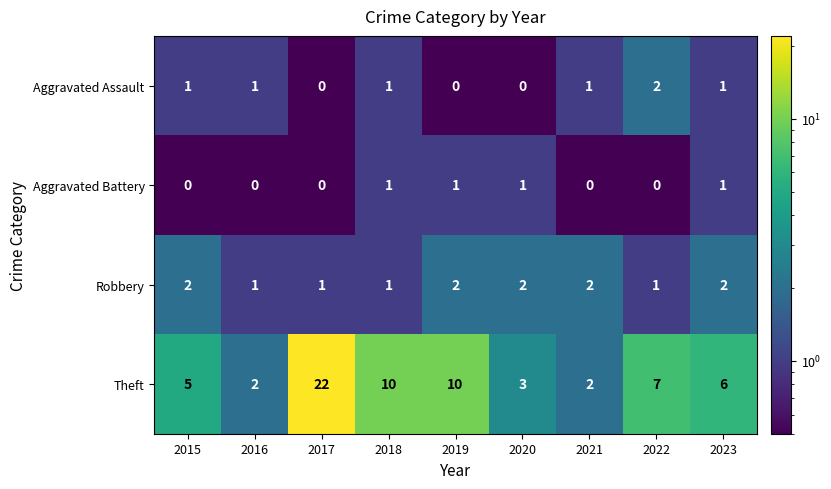

Is it true that Aggravated Assault equals 3 at 2022?

False